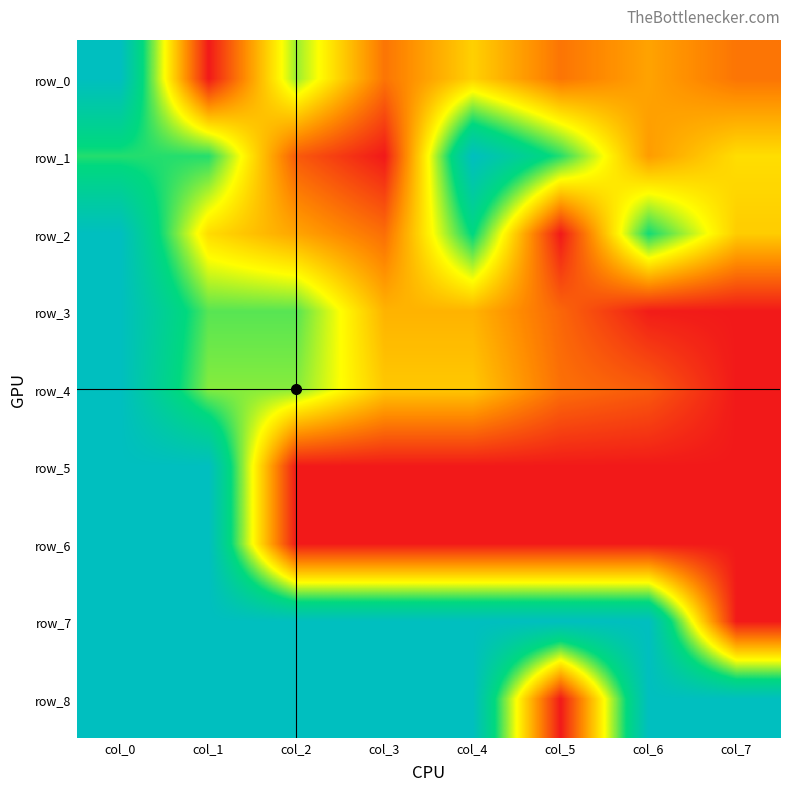

What is the sum of all row_7 values?

7.0